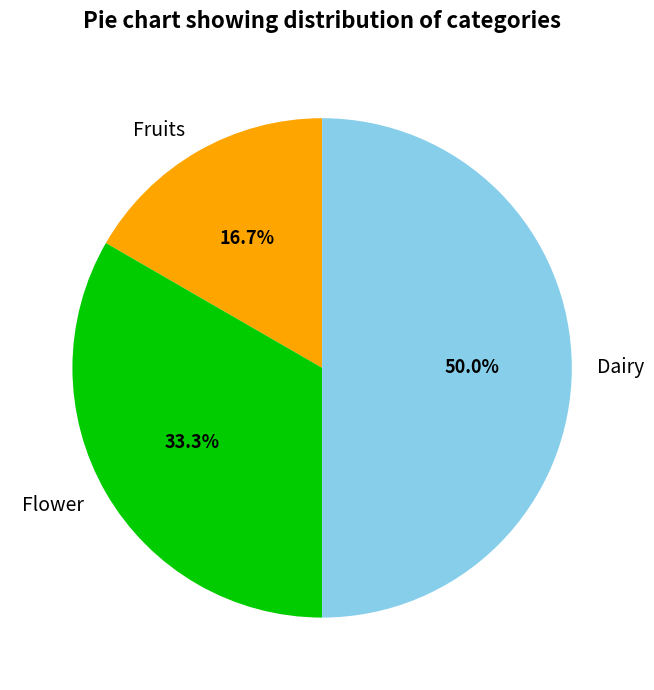

Does Flower represent more than half of the total?

No